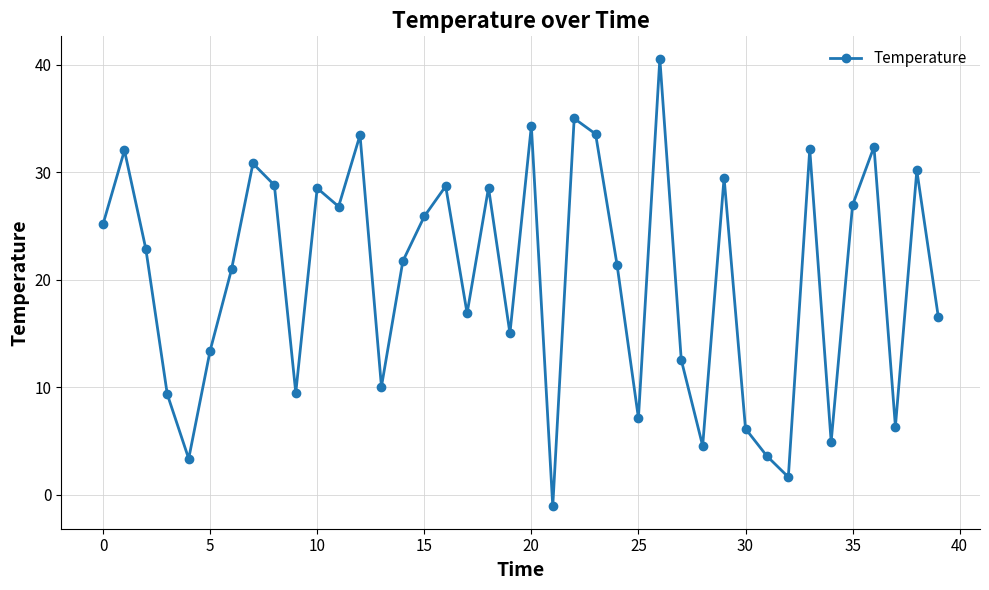

What is the greatest value displayed?

40.6